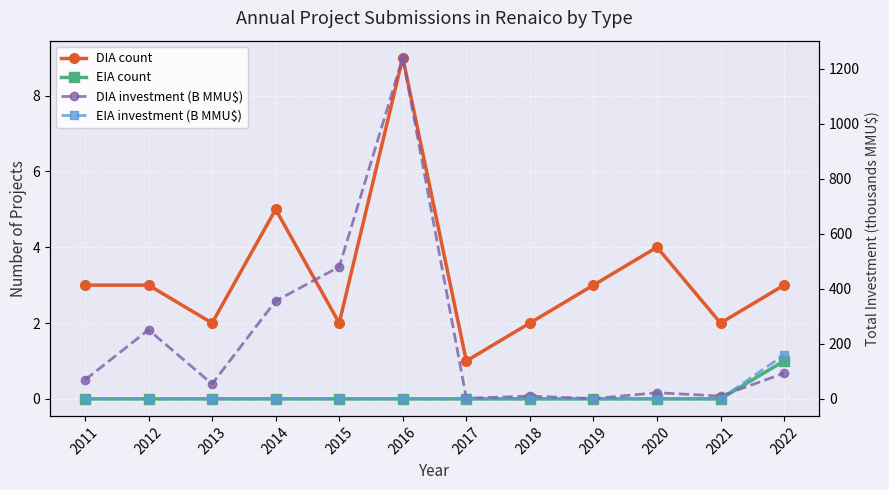

The EIA count series shows 0.0 at 2017. True or false?

True